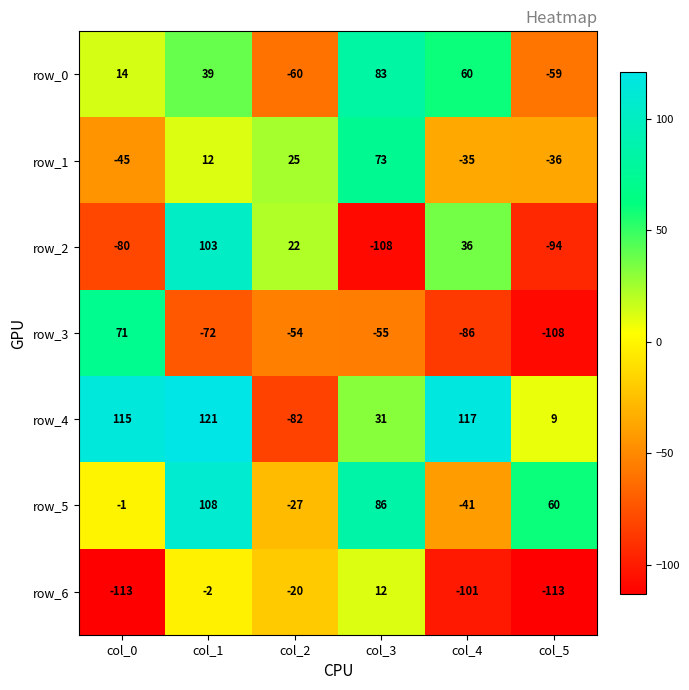

How many data points in row_3 are less than -55?

3